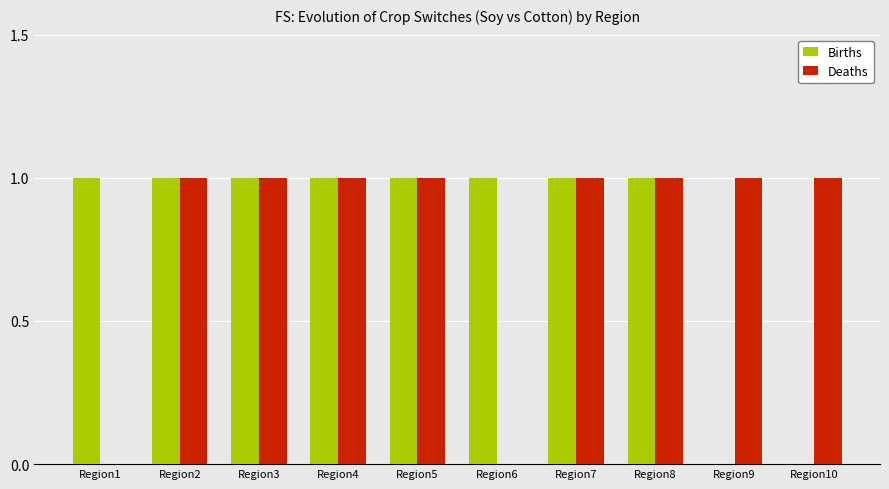

What is the sum of all Deaths values?

8